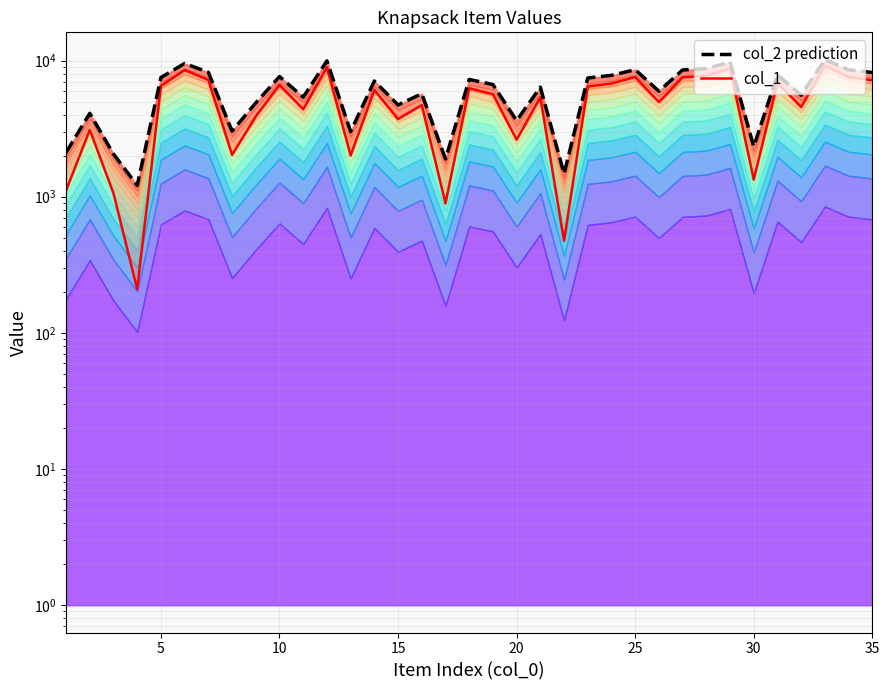

What is the maximum value for col_1?

9158